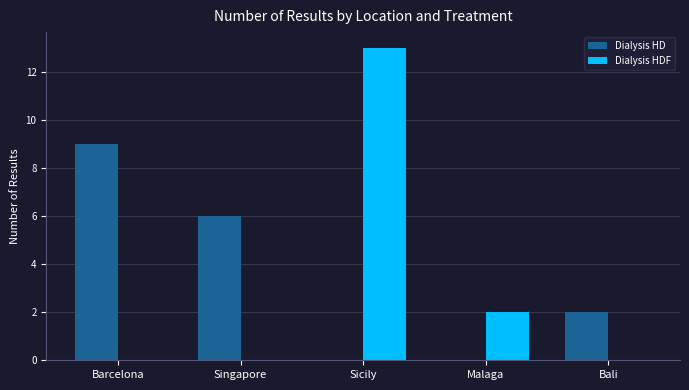

How many Dialysis HDF values are between 0 and 2?

4